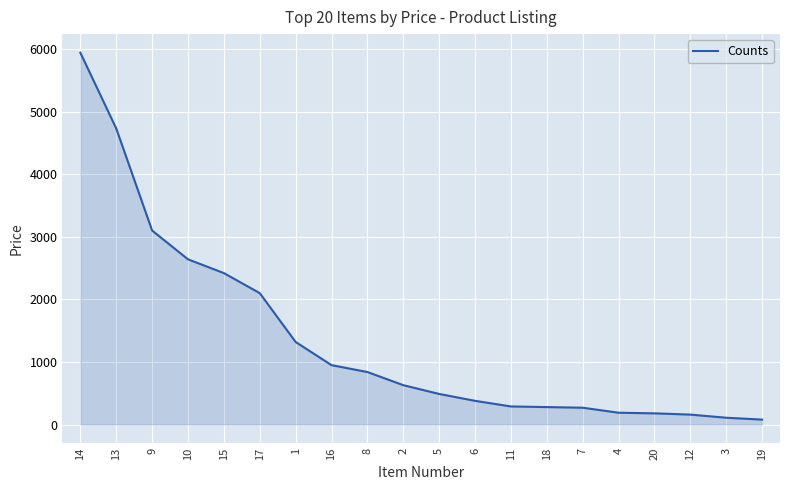

What is the difference between the values at 8 and 4?

650